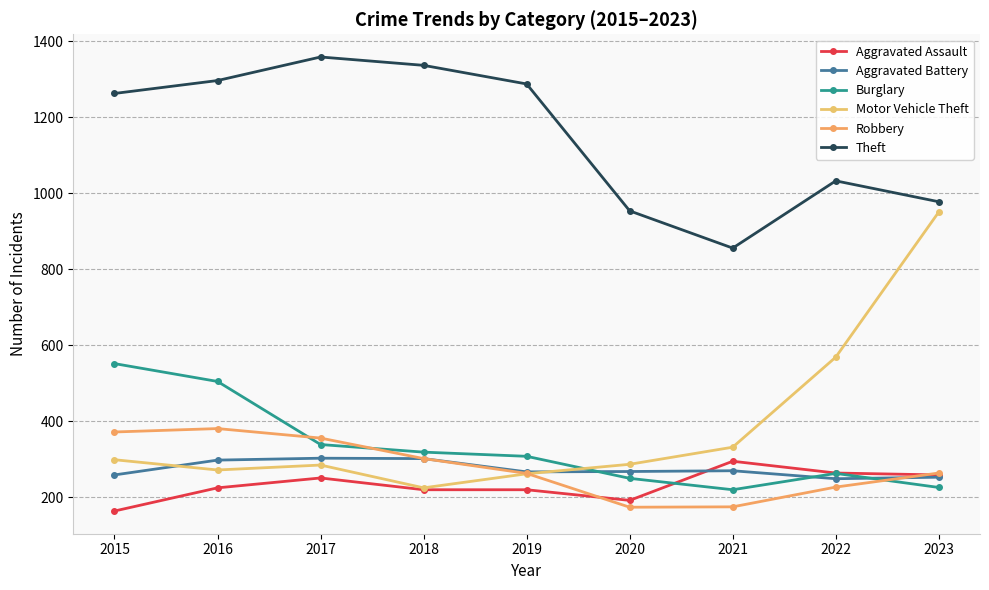

At which category does Aggravated Battery reach its first local valley?

2019